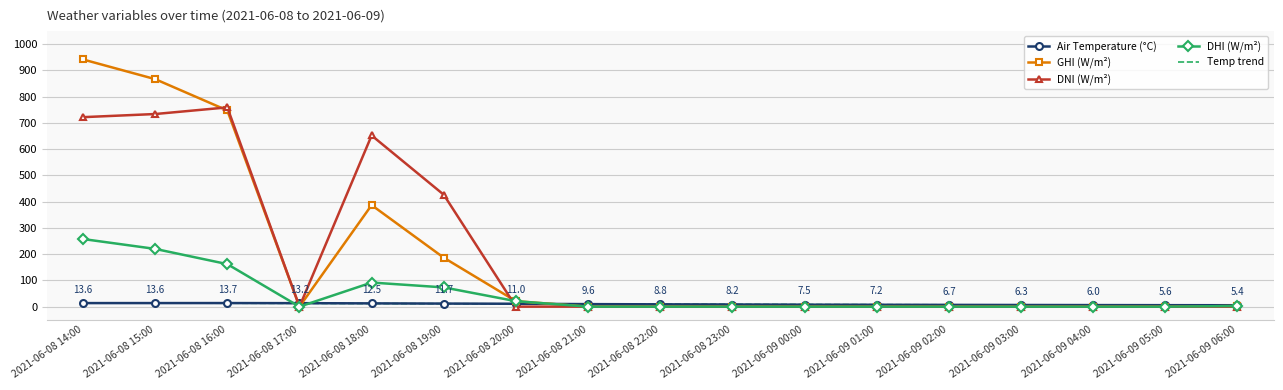

Is it true that GHI (W/m²) equals 1224.1 at 2021-06-08 15:00?

False